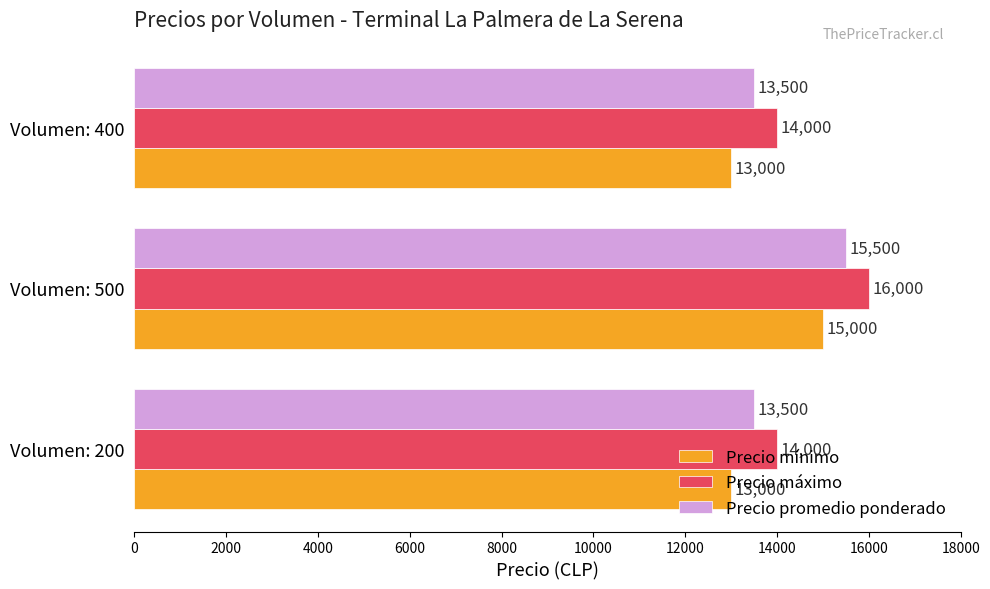

What is the spread (max minus min) of values at Volumen: 400?

1000